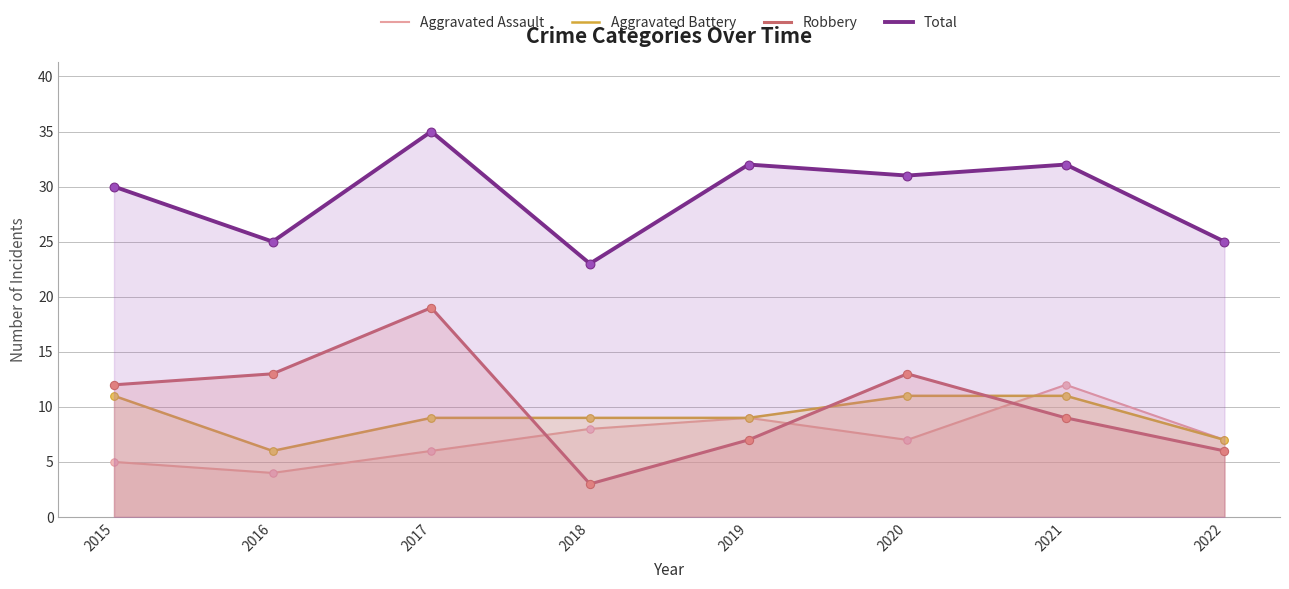

What is the total value across all series at 2022?

45